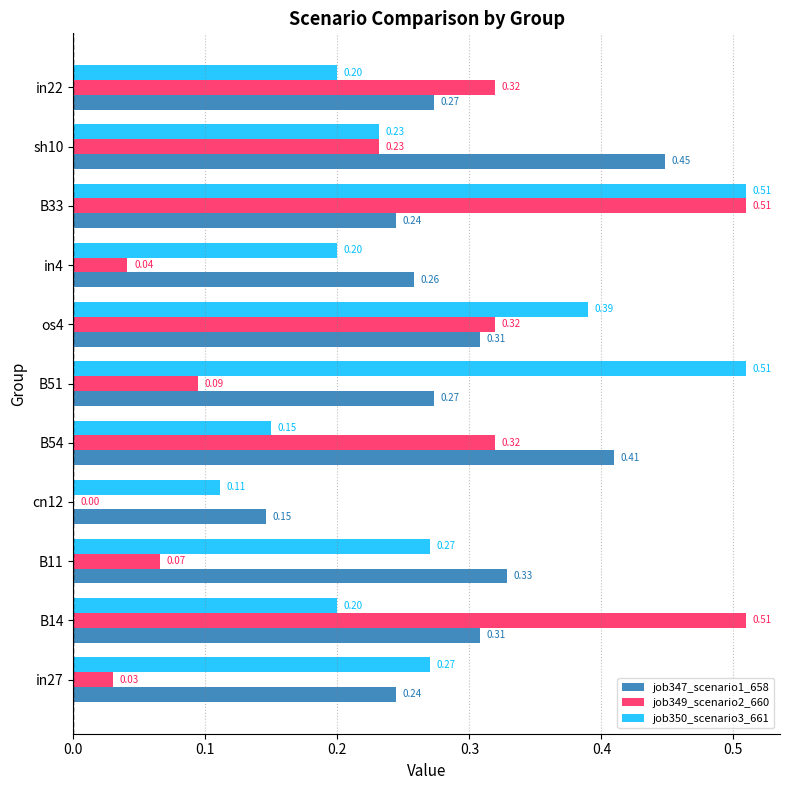

Is the value of job350_scenario3_661 at in22 greater than the value of job349_scenario2_660 at in27?

Yes